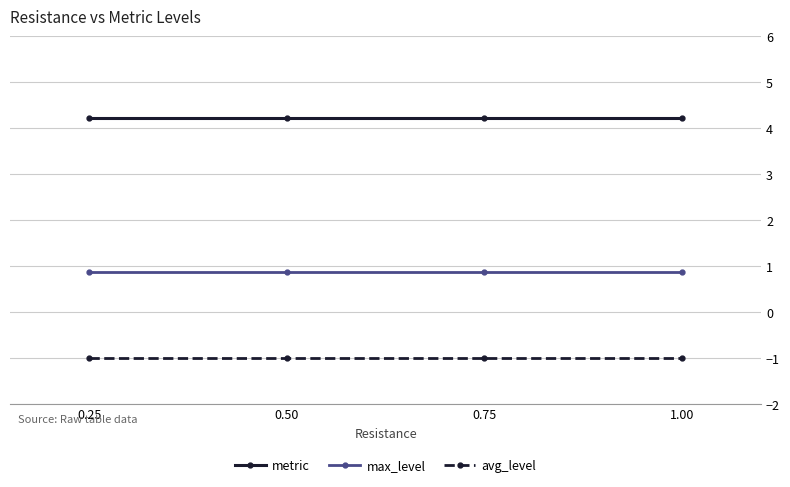

The value of avg_level at 0.50 is -1.0. True or false?

True